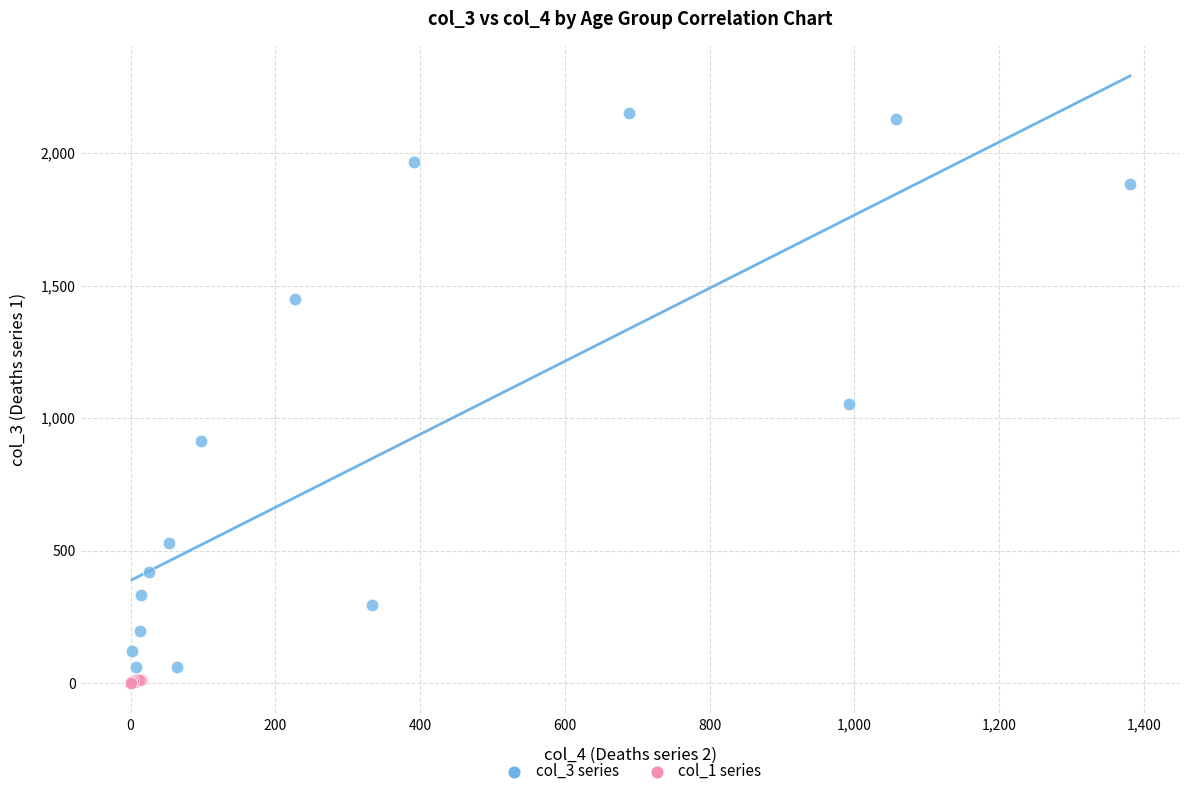

Which series has the largest Y range (max minus min)?

col_3 series